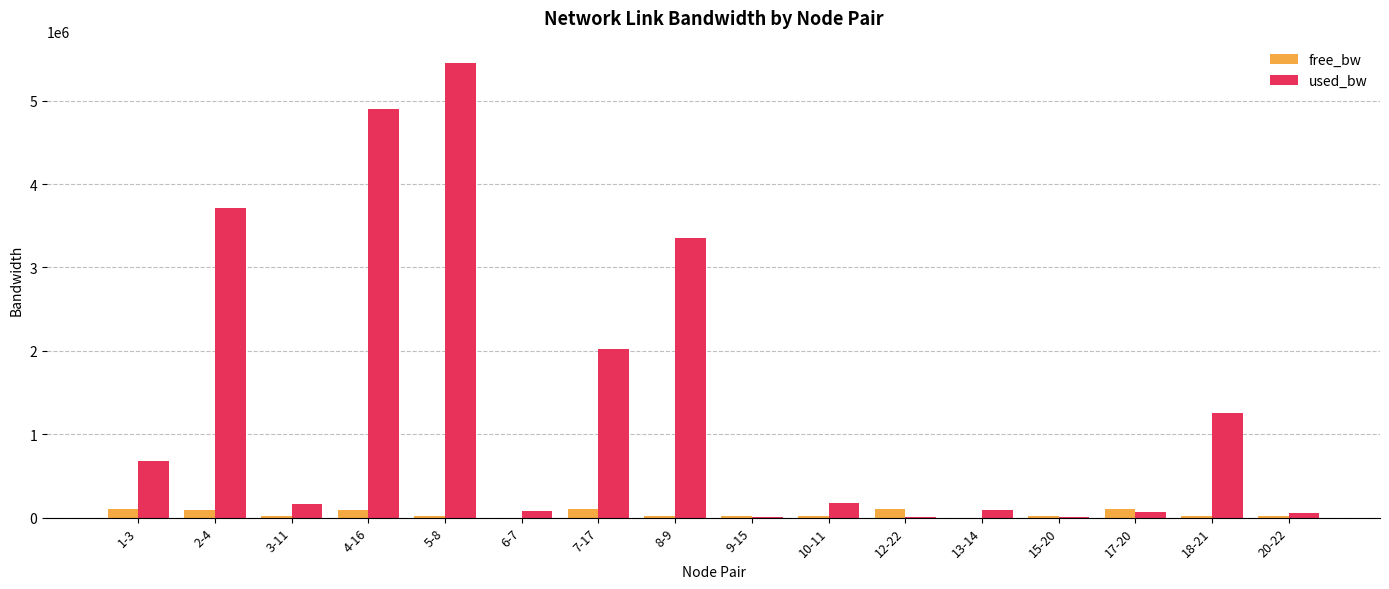

What is the maximum value for used_bw?

5447462.5